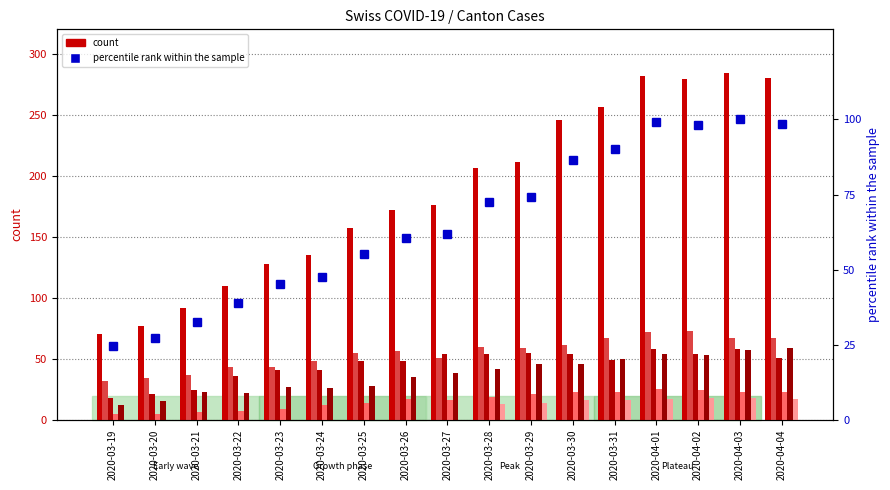

Reading right to left, transcribe all the data shown in this chart.

CH: 280	284	279	282	256	246	211	206	176	172	157	135	128	110	92	77	70
TI: 67	67	73	72	67	61	59	60	51	56	55	48	43	43	37	34	32
GE: 51	58	54	58	49	54	55	54	54	48	48	41	41	36	24	21	18
VS: 23	23	24	25	23	23	21	19	16	17	14	12	9	7	6	5	5
ZH: 59	57	53	54	50	46	46	42	38	35	28	26	27	22	23	15	12
BL: 17	18	18	17	16	16	14	13	0	0	0	0	0	0	0	0	0